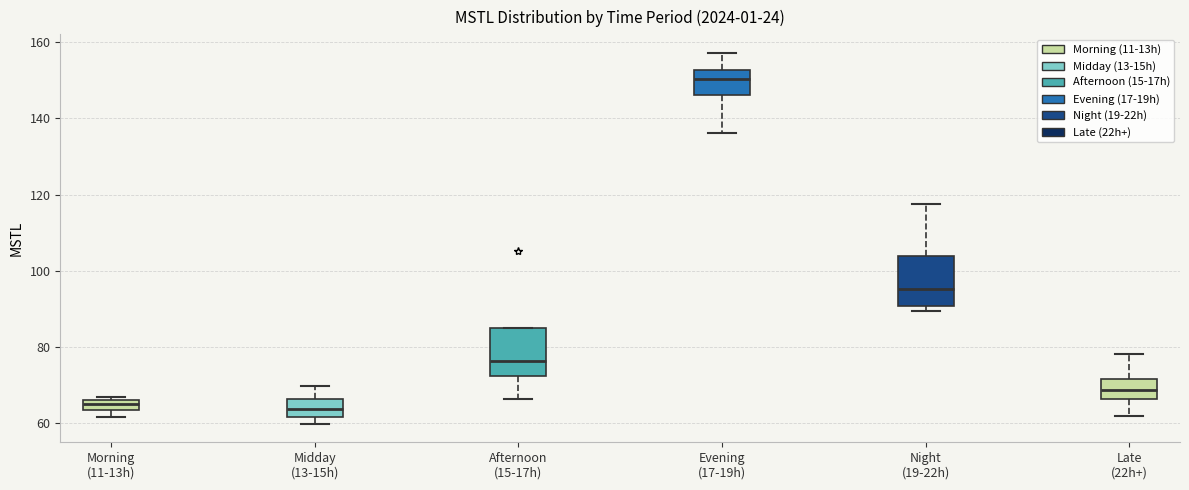

Where is the lower edge of the box for Morning (11-13h) on the y-axis? The values are not printed on the chart, so give them approximately, as read against the axis.

64